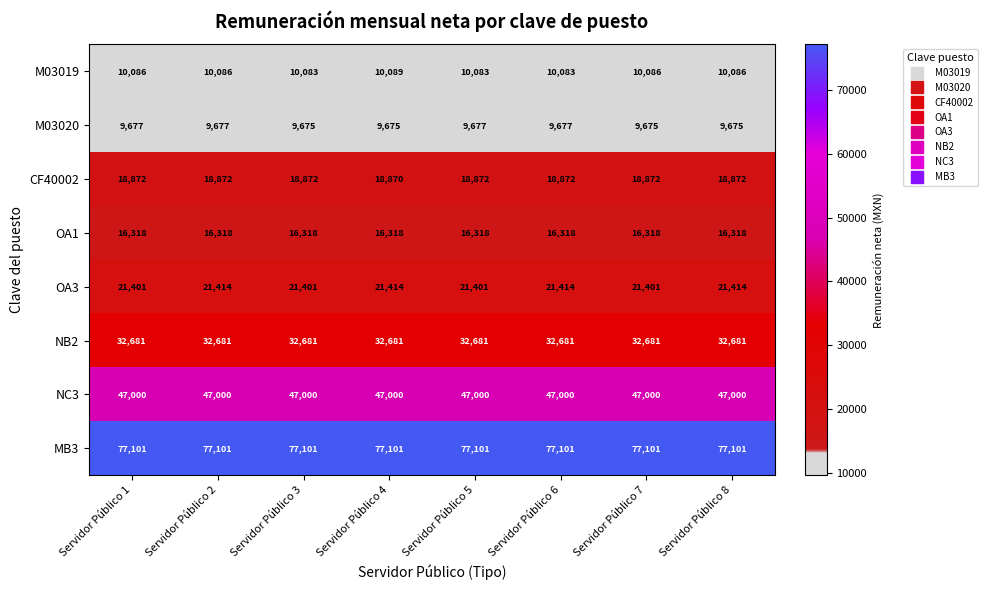

Which series has the largest total across all categories?

MB3